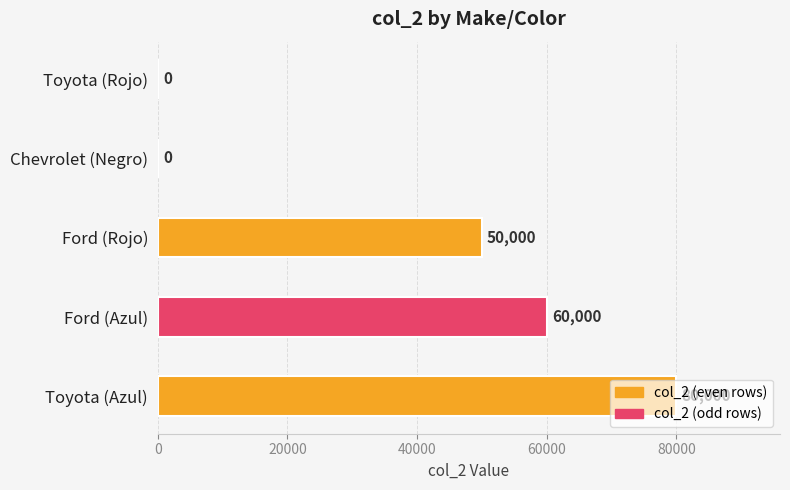

What is the change in value from Chevrolet (Negro) to Ford (Azul)?

+60000